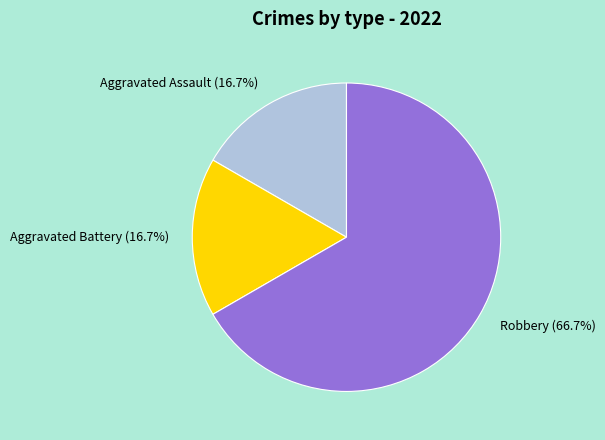

Which slice is the largest?

Robbery